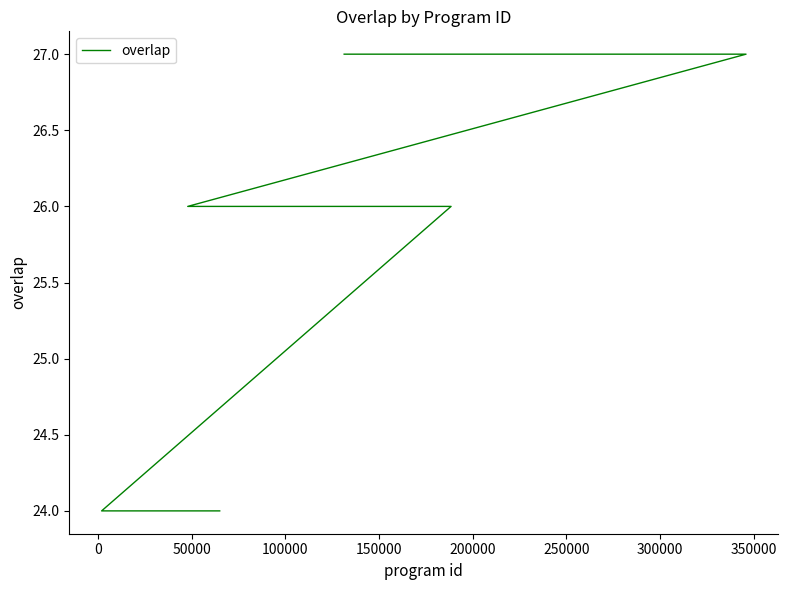

How many series are shown in this chart?

1